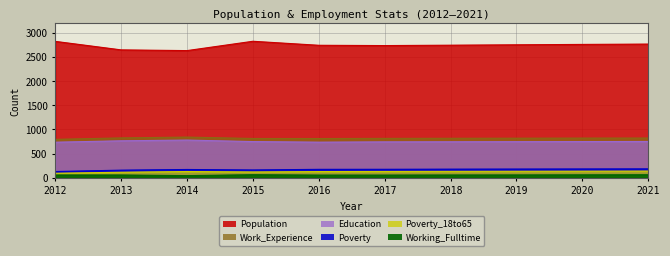

At which category does Working_Fulltime reach its first local valley?

2014